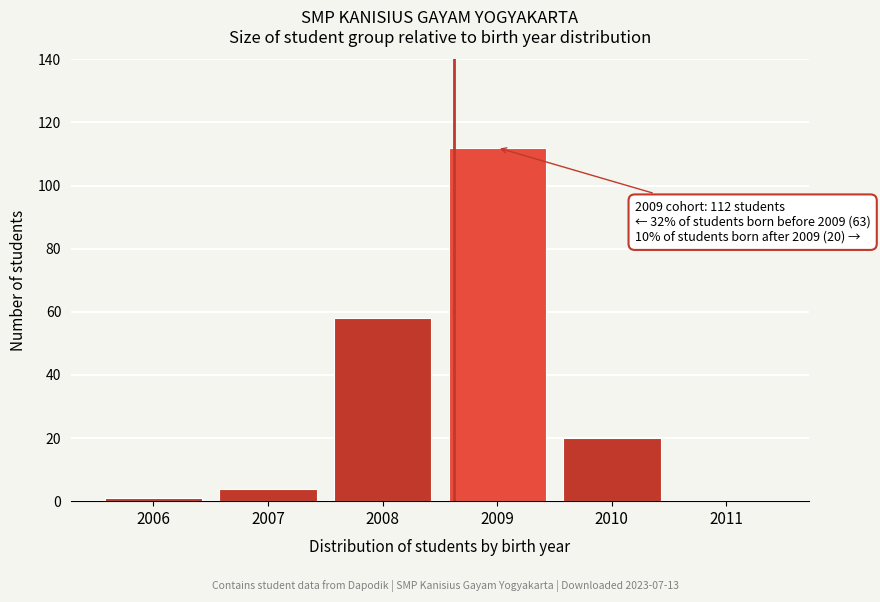

Reading left to right, transcribe all the data shown in this chart.

2006=1	2007=4	2008=58	2009=112	2010=20	2011=0